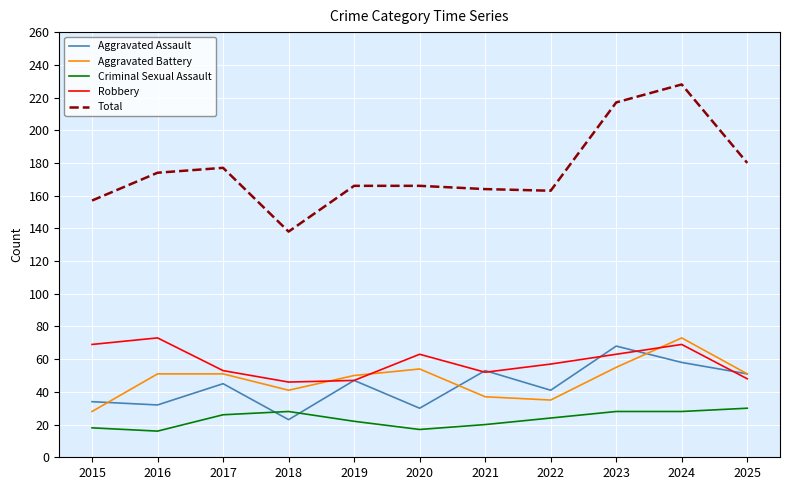

What is the difference between the maximum and minimum values in the Aggravated Assault series?

45